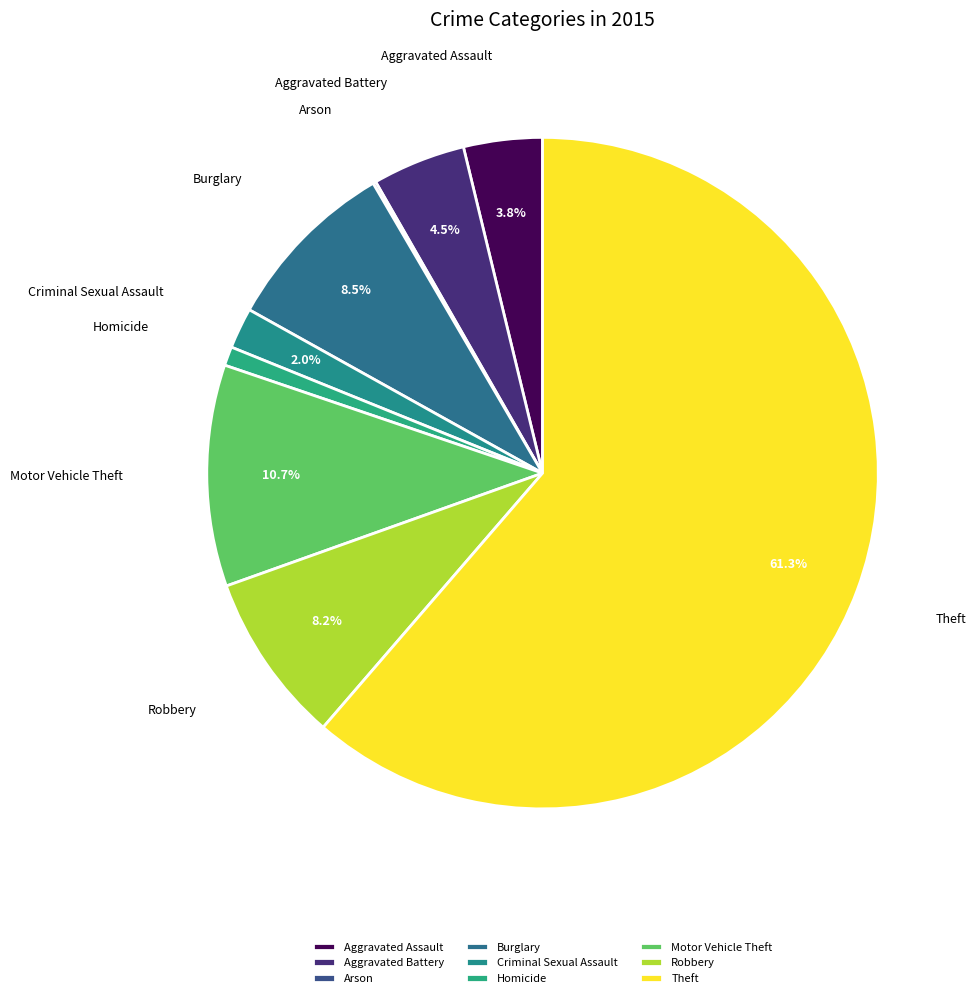

Does any single category account for the majority?

Yes